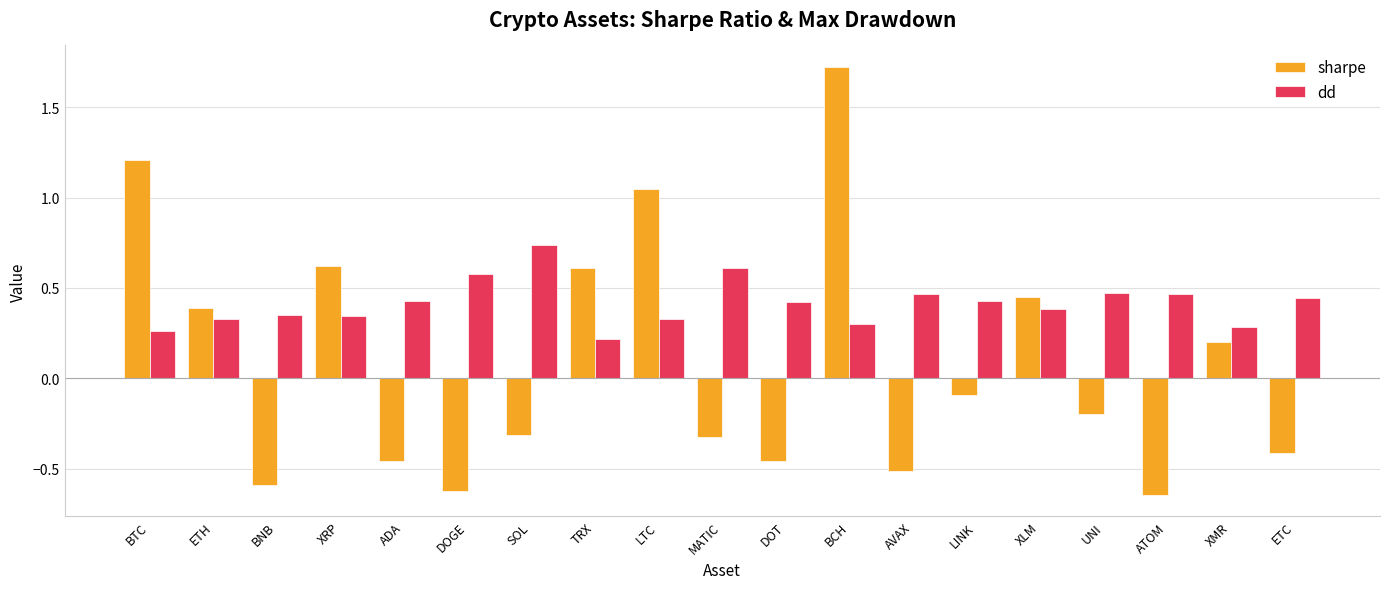

Which series changed the most between MATIC and XLM?

sharpe